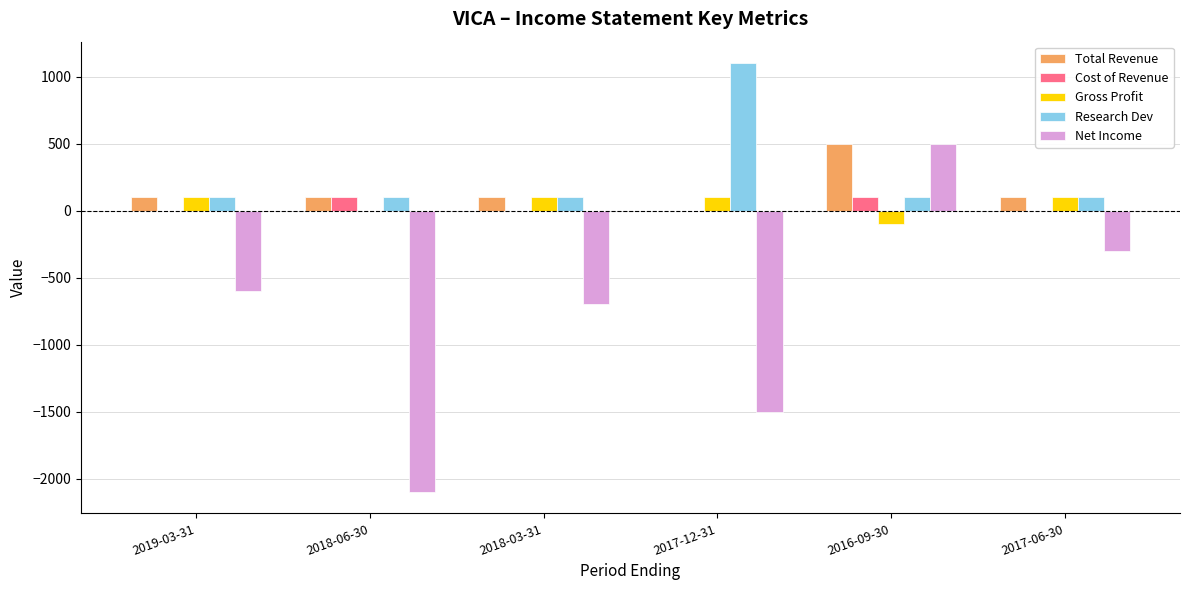

What is the sum of all Total Revenue values?

900